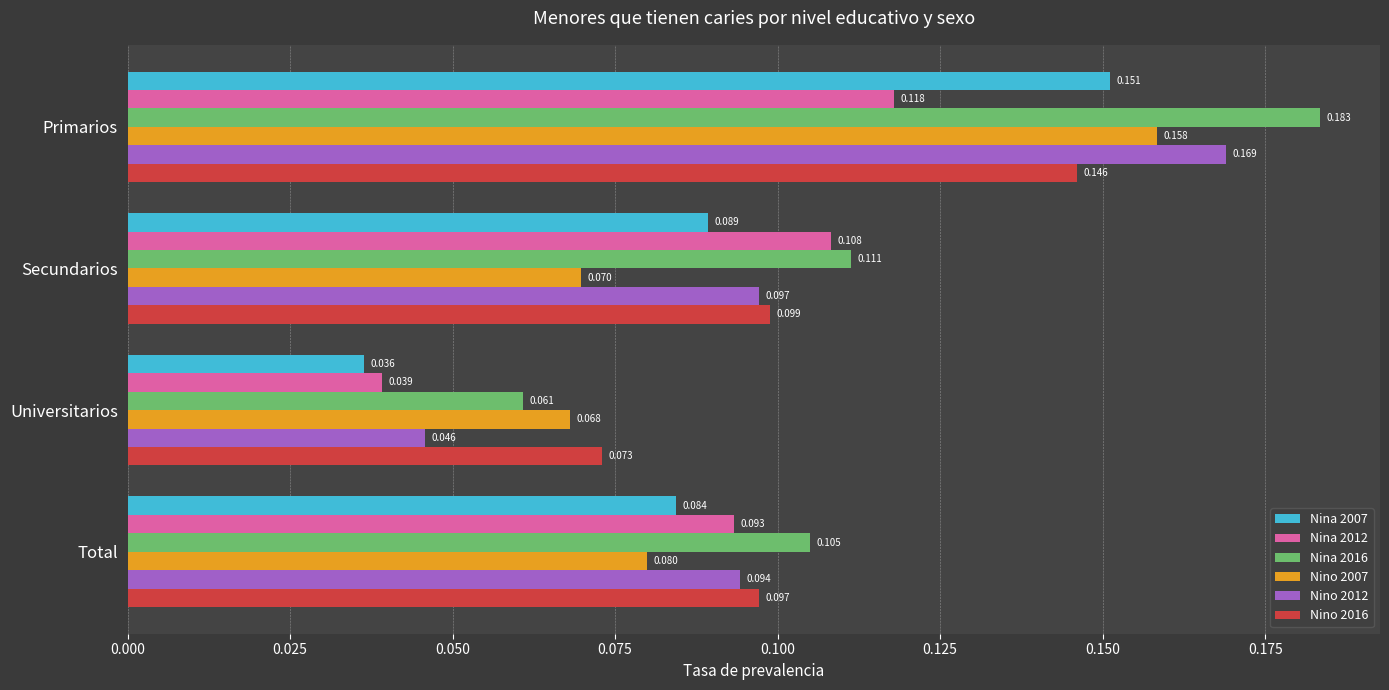

Which series has the largest total across all categories?

Nina 2016